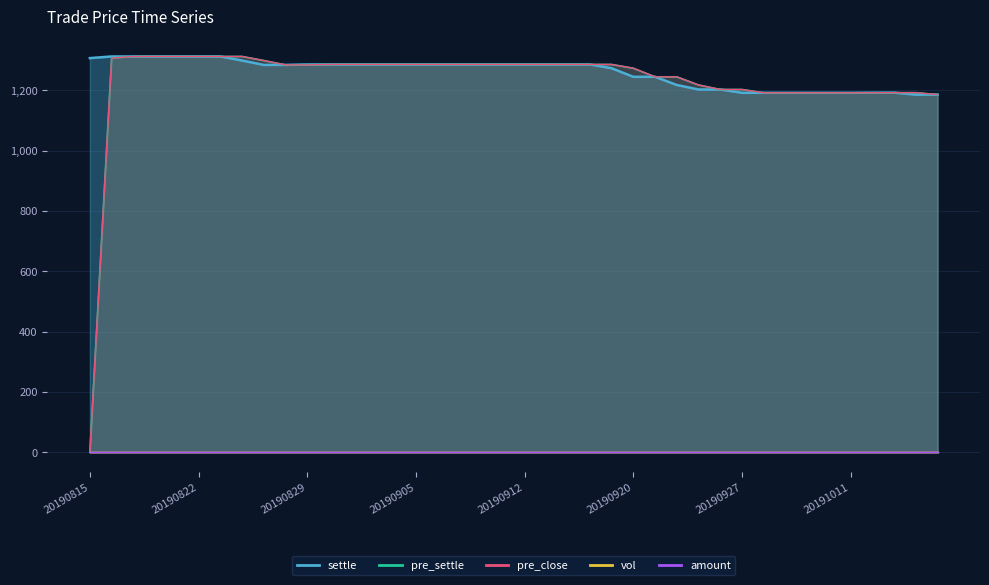

The settle series shows 1822.1 at 20190910. True or false?

False